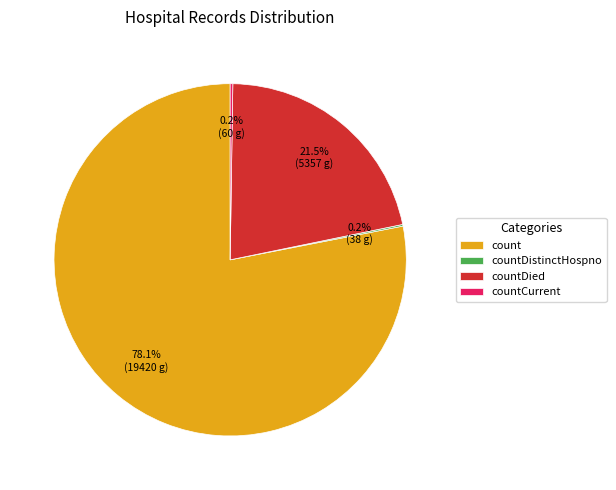

Which slice represents more than half of the pie?

count